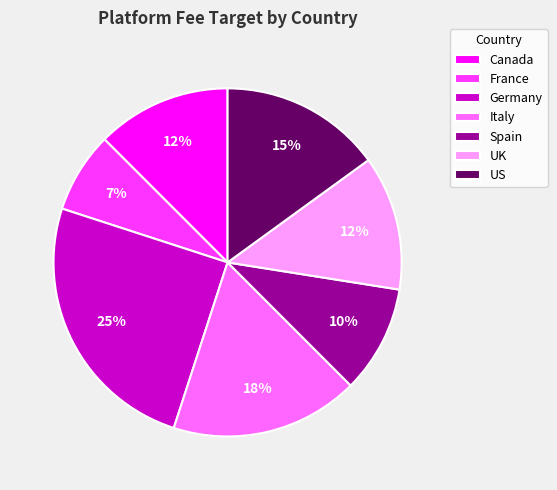

Which has a higher value, Italy or US?

Italy